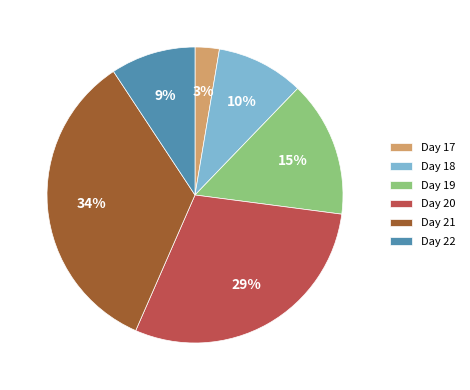

To the nearest percent, what is the combined percentage of Day 19 and Day 21?

49%